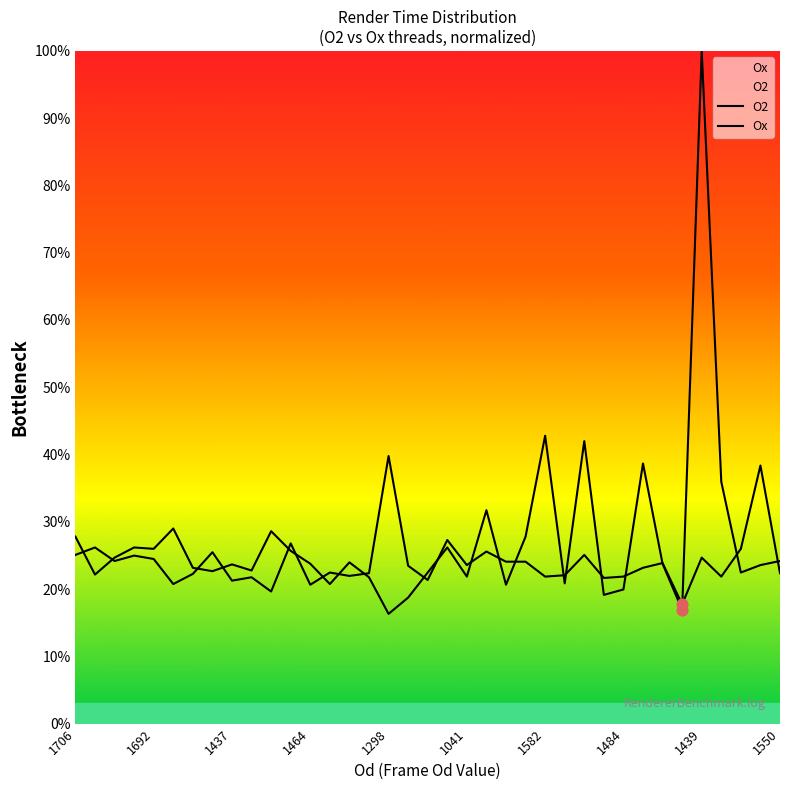

At which category is the sum across all series the highest?

1439